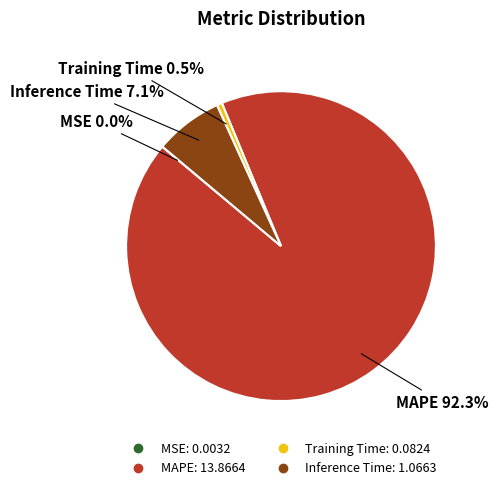

What is the largest slice in the pie chart?

MAPE